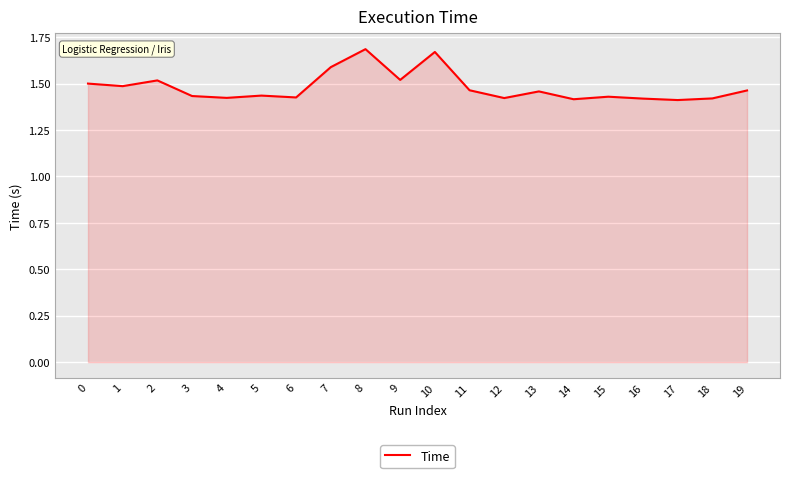

What is the ratio of the value at 2 to the value at 11?

1.0